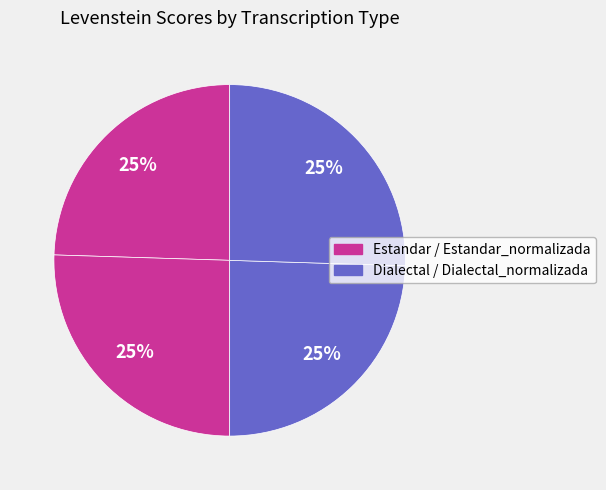

How many slices are in this pie chart?

4